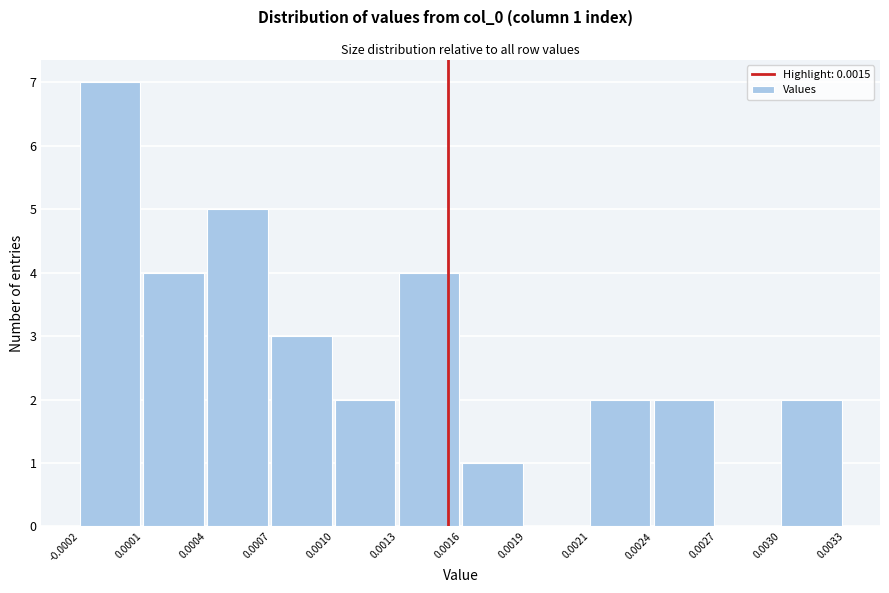

Reading left to right, list all the values displayed in this chart.

-0.0002=7	0.0001=4	0.0004=5	0.0007=3	0.0010=2	0.0013=4	0.0016=1	0.0019=0	0.0021=2	0.0024=2	0.0027=0	0.0030=2